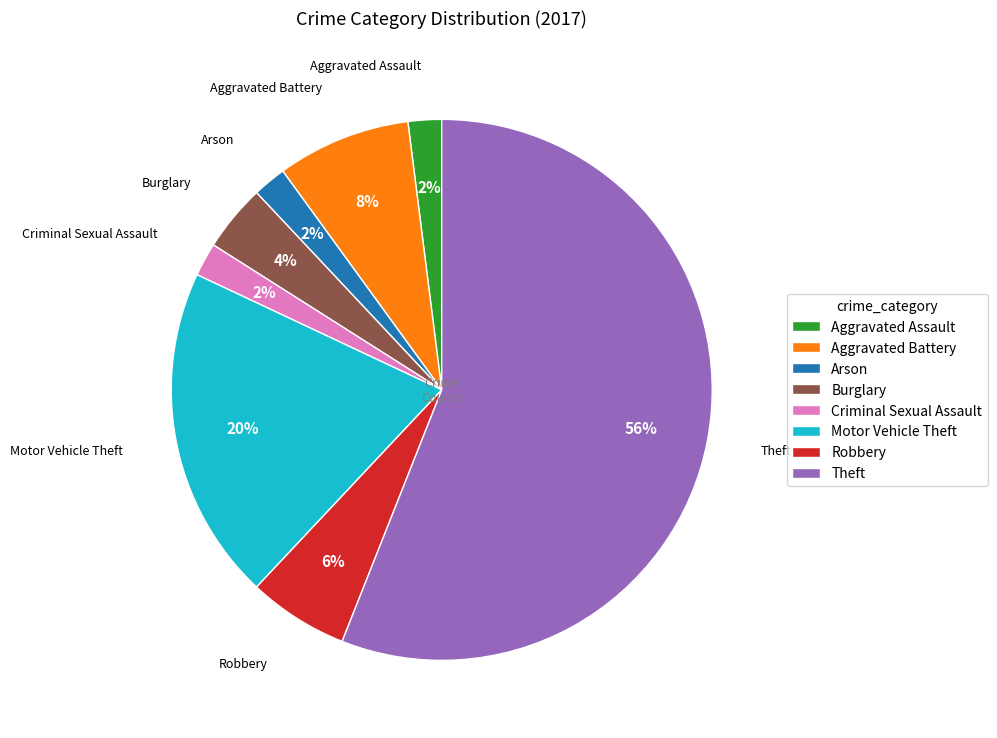

What is the largest slice in the pie chart?

Theft